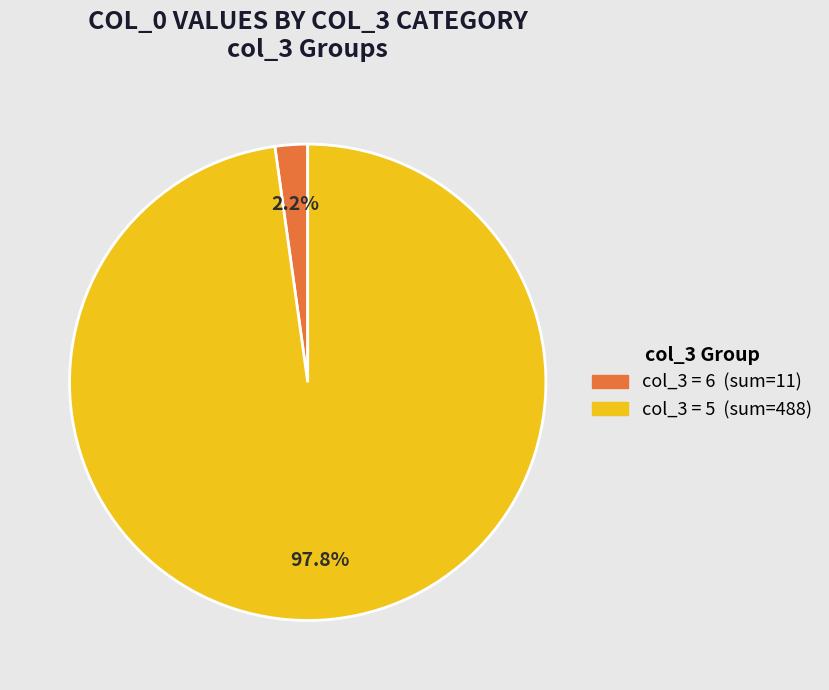

Does any single category account for the majority?

Yes